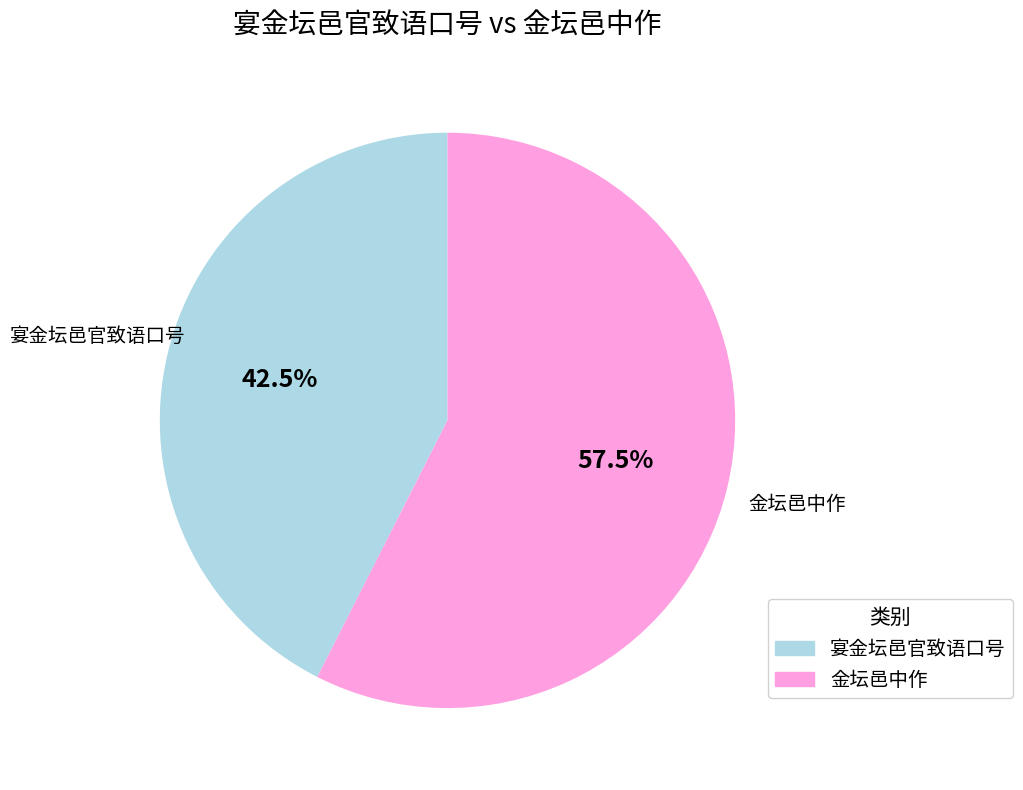

Which slice is the largest?

金坛邑中作